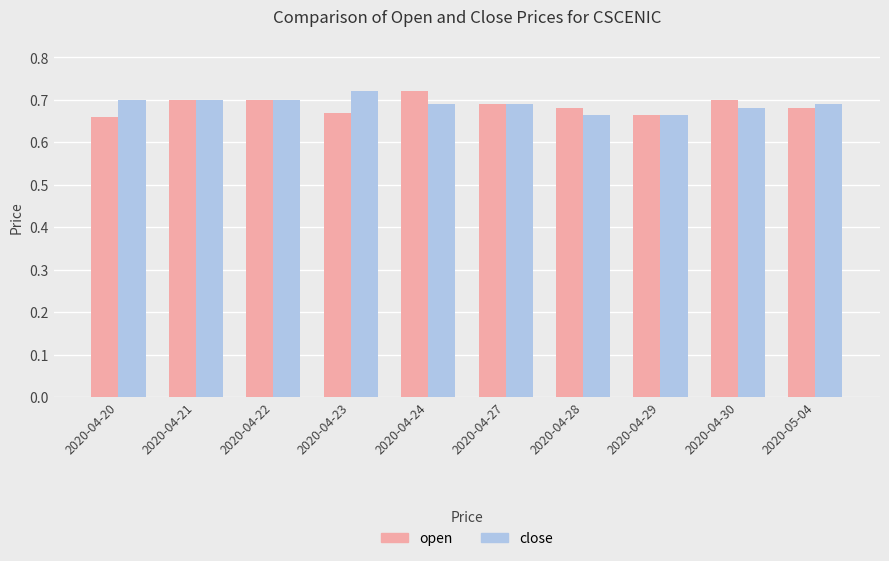

Count the open values in the range 0 to 1.

10